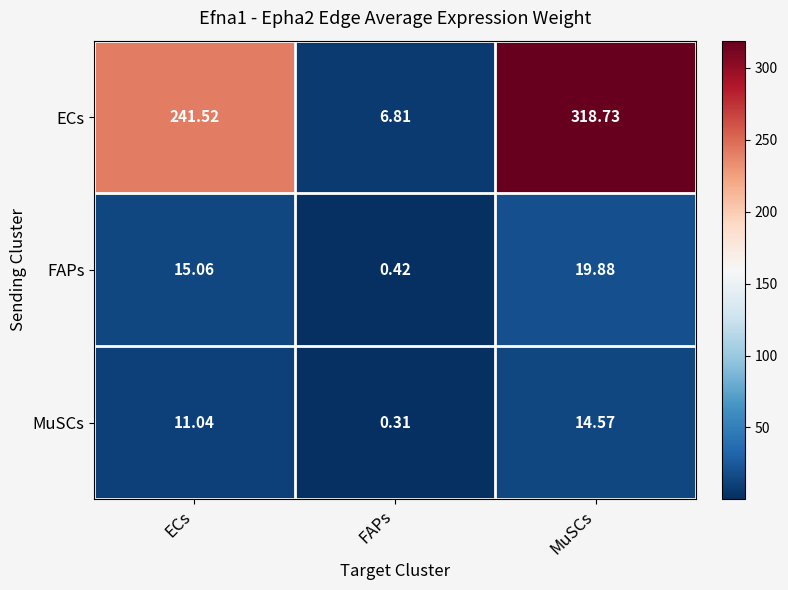

Where is MuSCs nearest to the value 7?

ECs